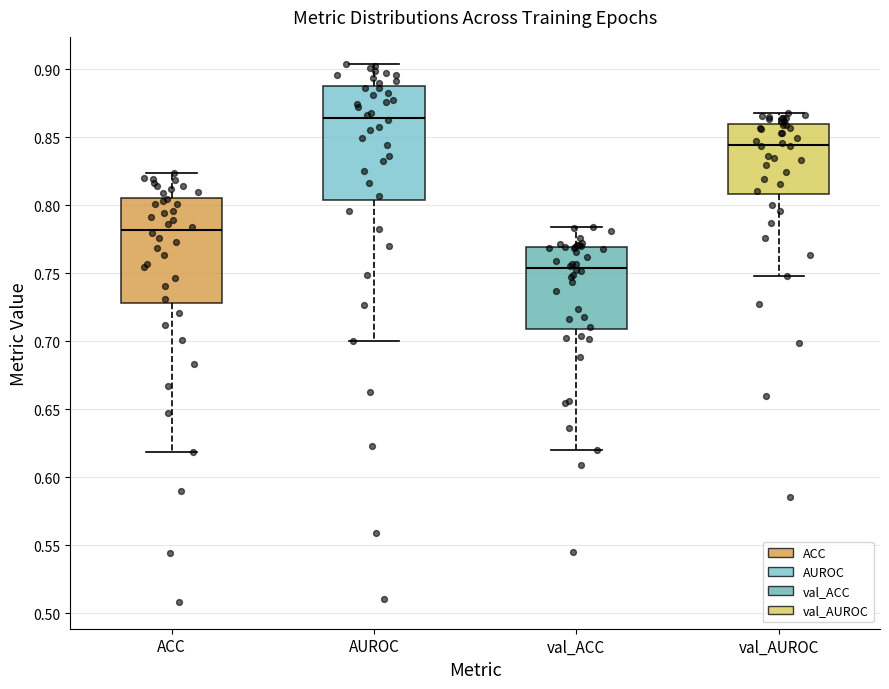

Which box is the tallest, from its lower edge to its upper edge?

AUROC